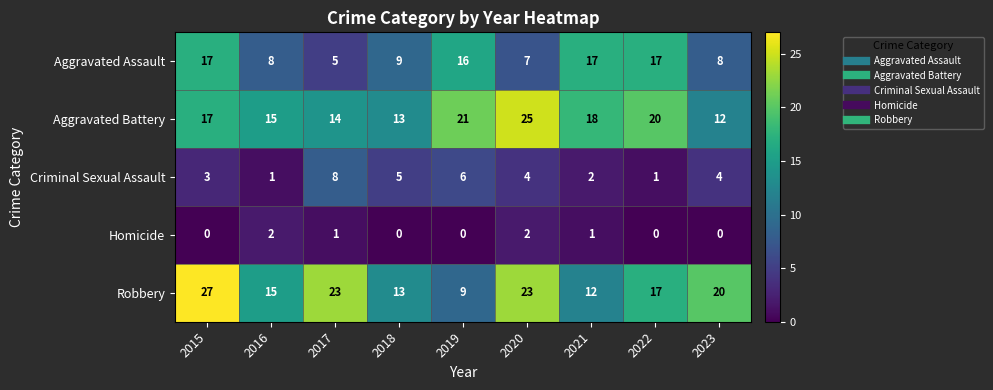

What is the difference between the Robbery values at 2015 and 2022?

10